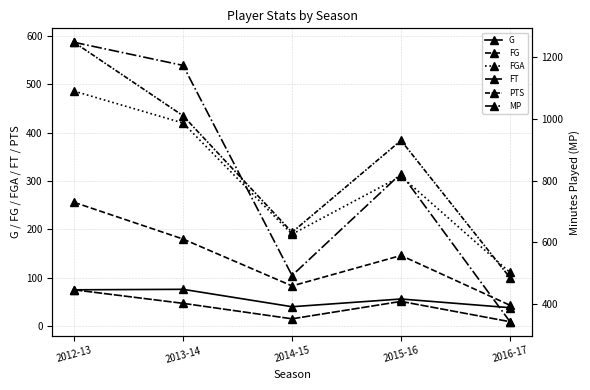

Which series has the largest range (max minus min)?

MP